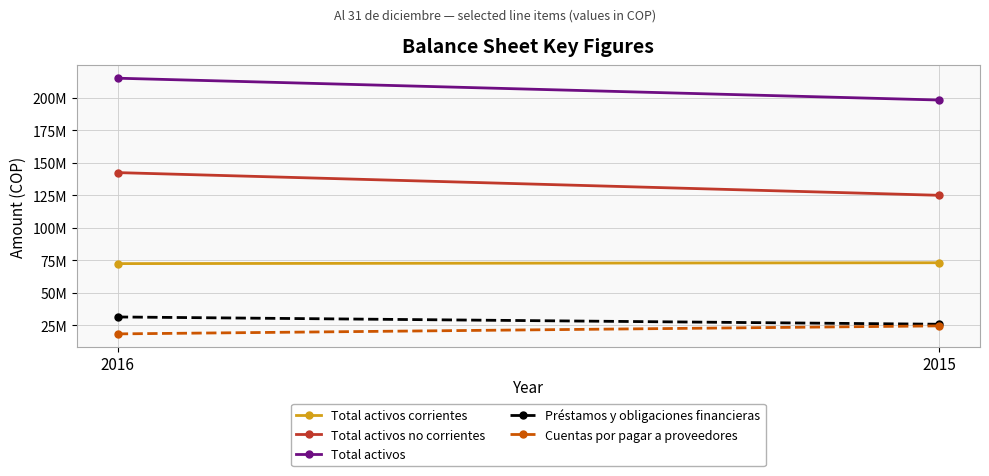

At how many categories does at least one series exceed 25553280?

2